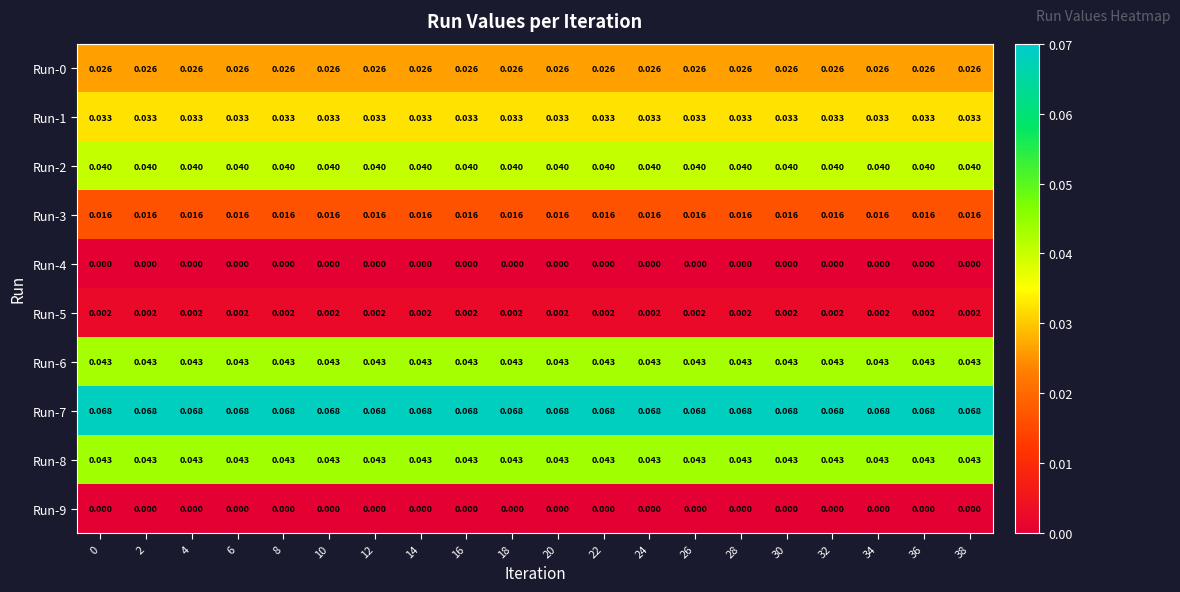

Is the value of Run-8 at 28 greater than the value of Run-1 at 6?

Yes